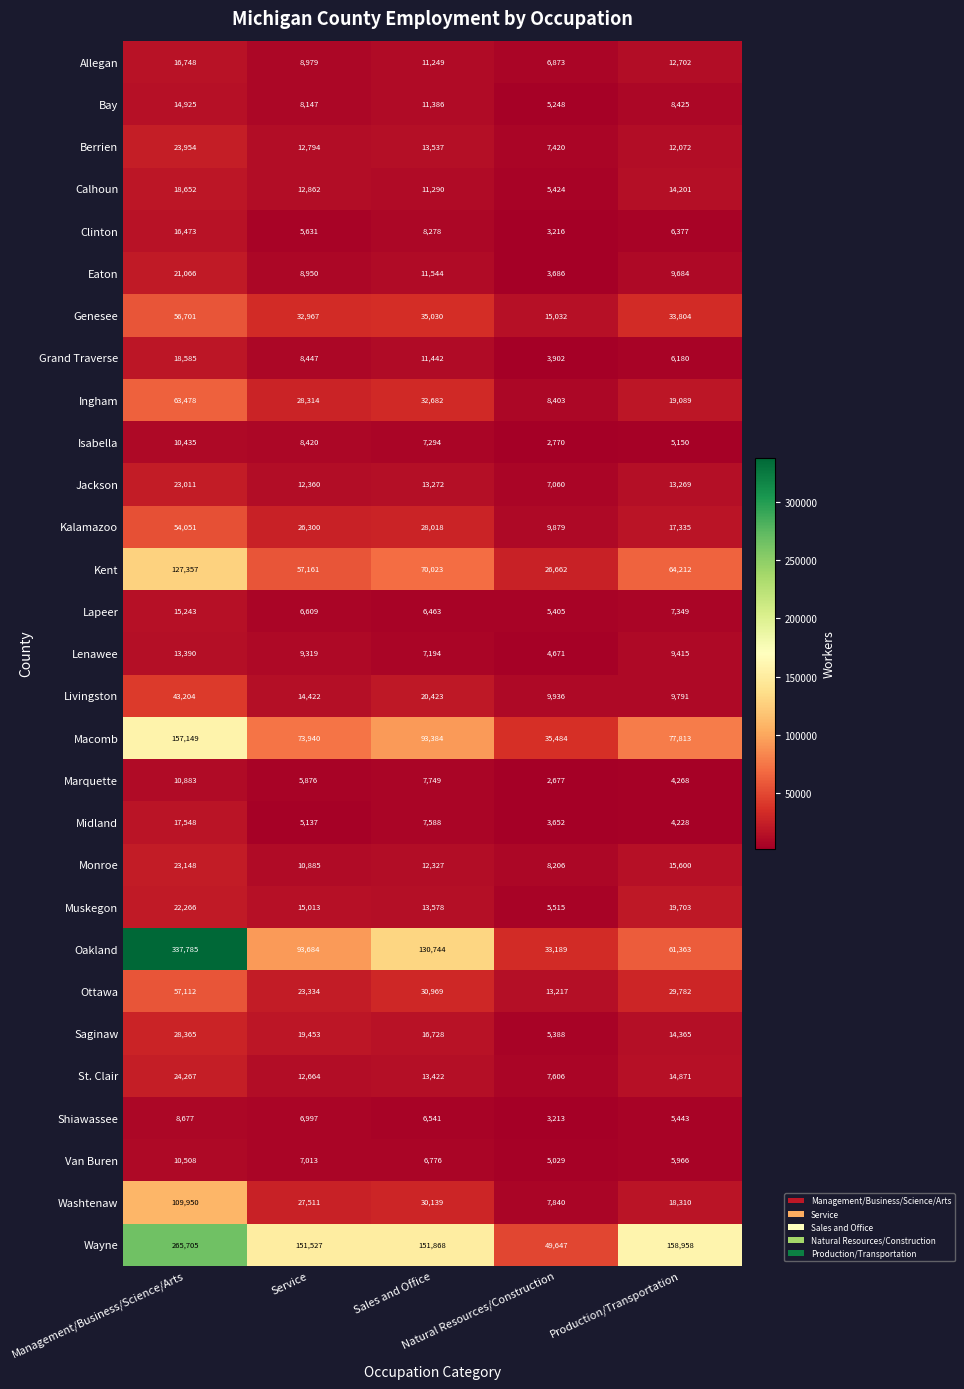

Which series has the largest total across all categories?

Wayne